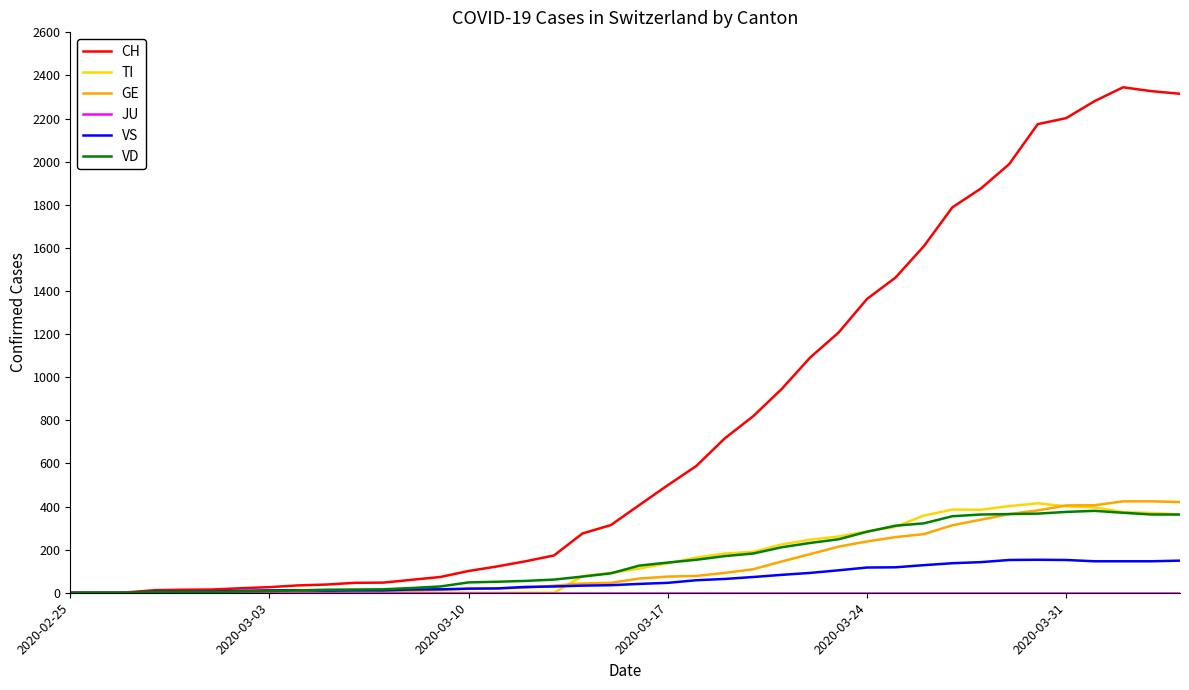

Which series has the widest spread of values?

CH